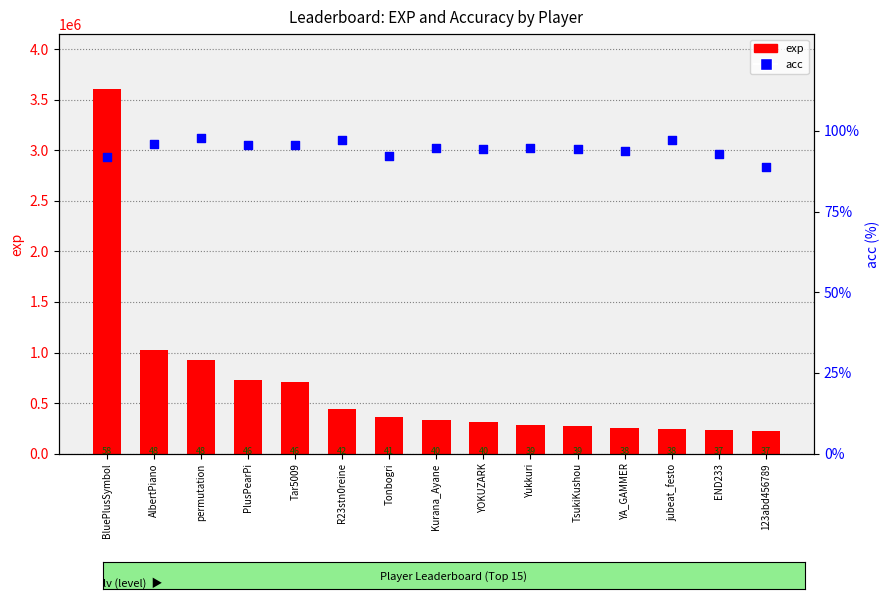

What is the total value across all series at Kurana_Ayane?

330890.8